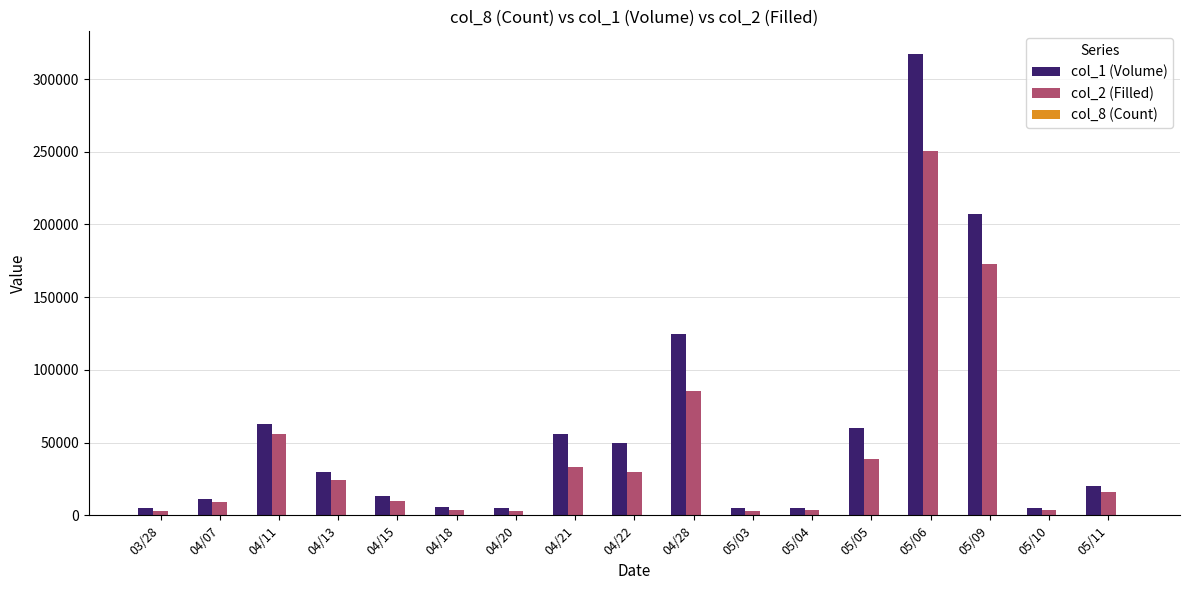

At which label does col_2 (Filled) reach its peak?

05/06